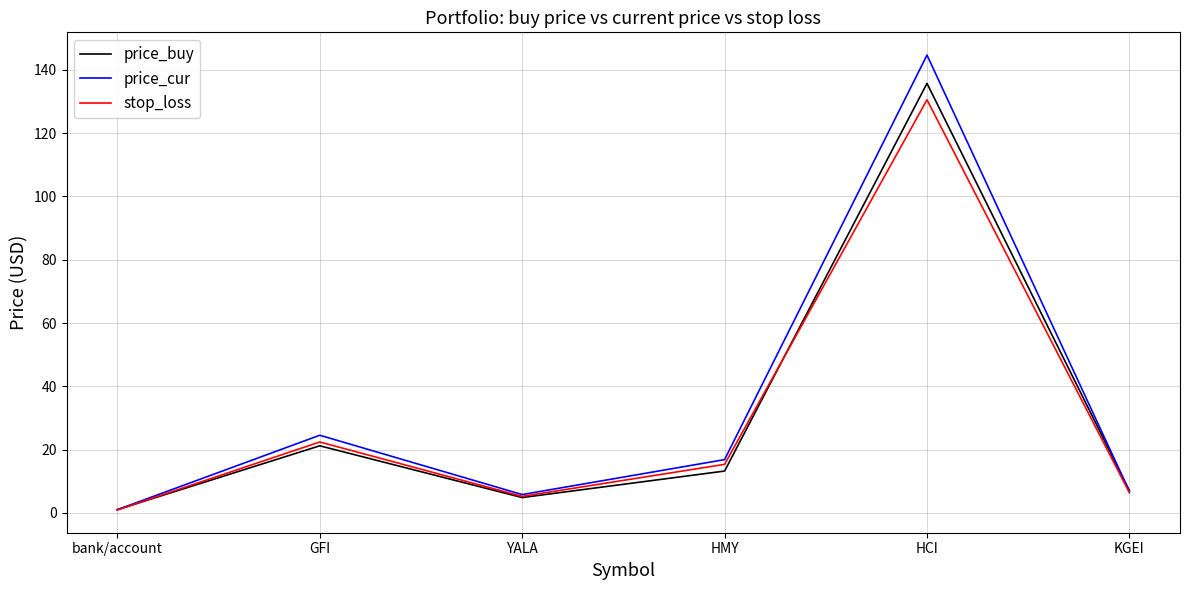

Is the value of price_buy at YALA greater than the value of stop_loss at bank/account?

Yes